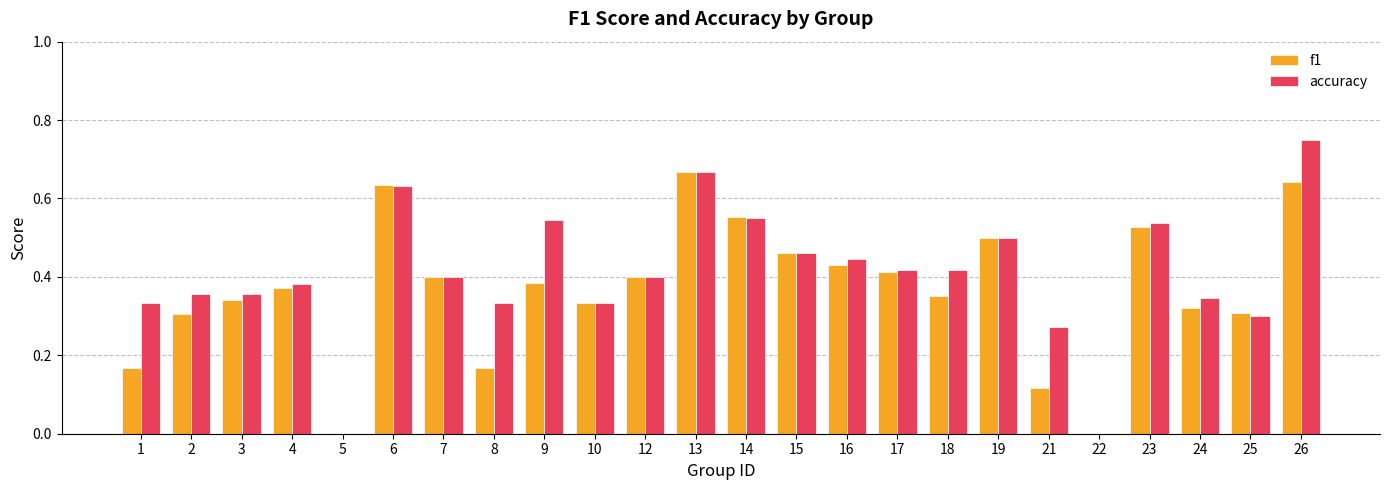

What are all the series names shown in the legend?

f1, accuracy